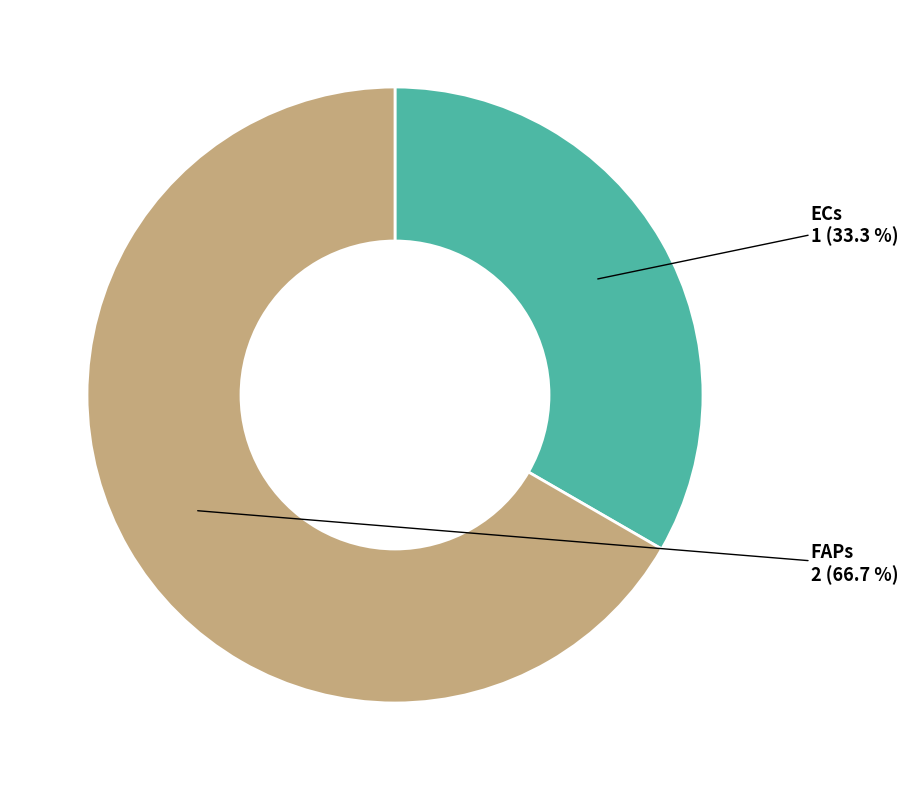

Is there any slice that represents more than half of the pie?

Yes